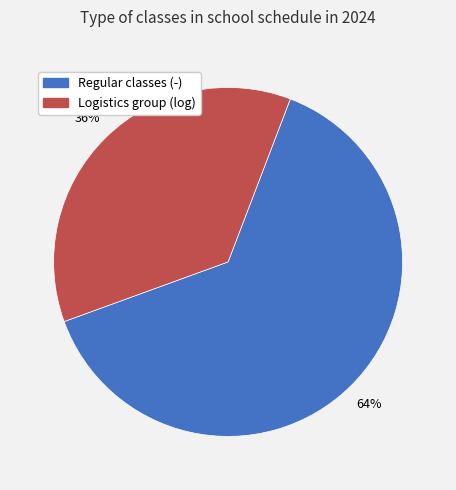

How many slices are in this pie chart?

2